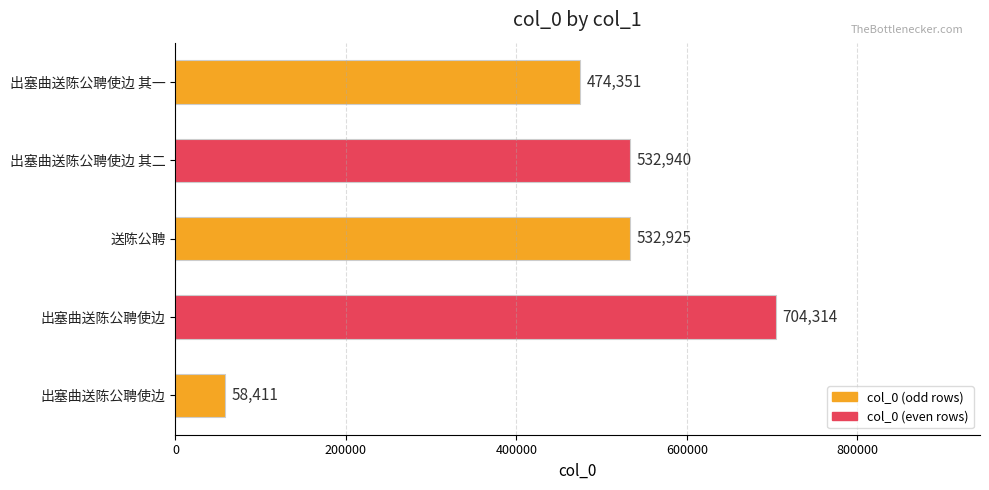

What is the average value?

460588